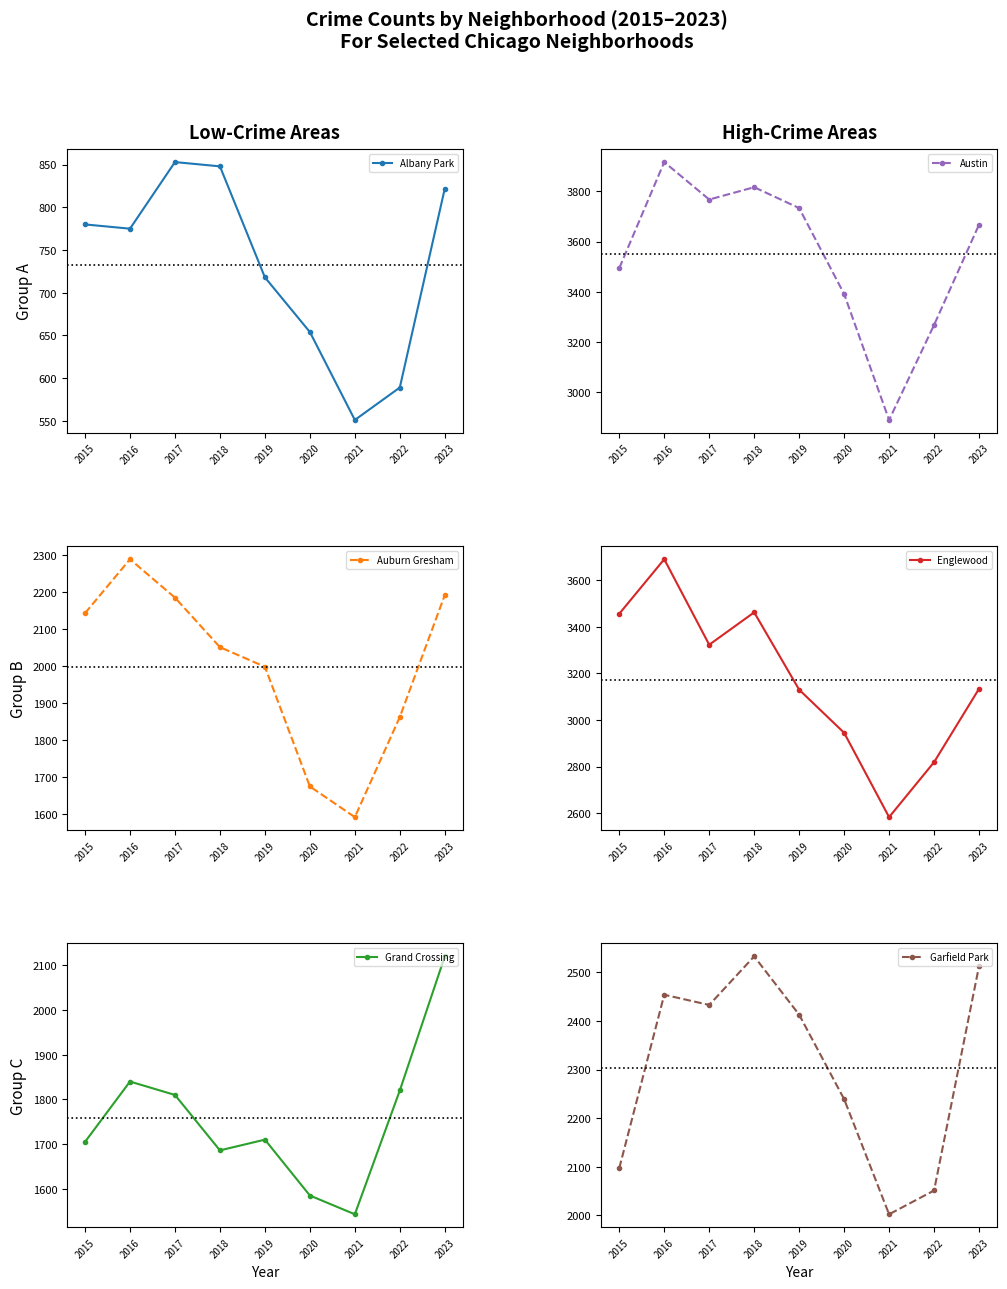

Which series has the largest total across all categories?

Austin